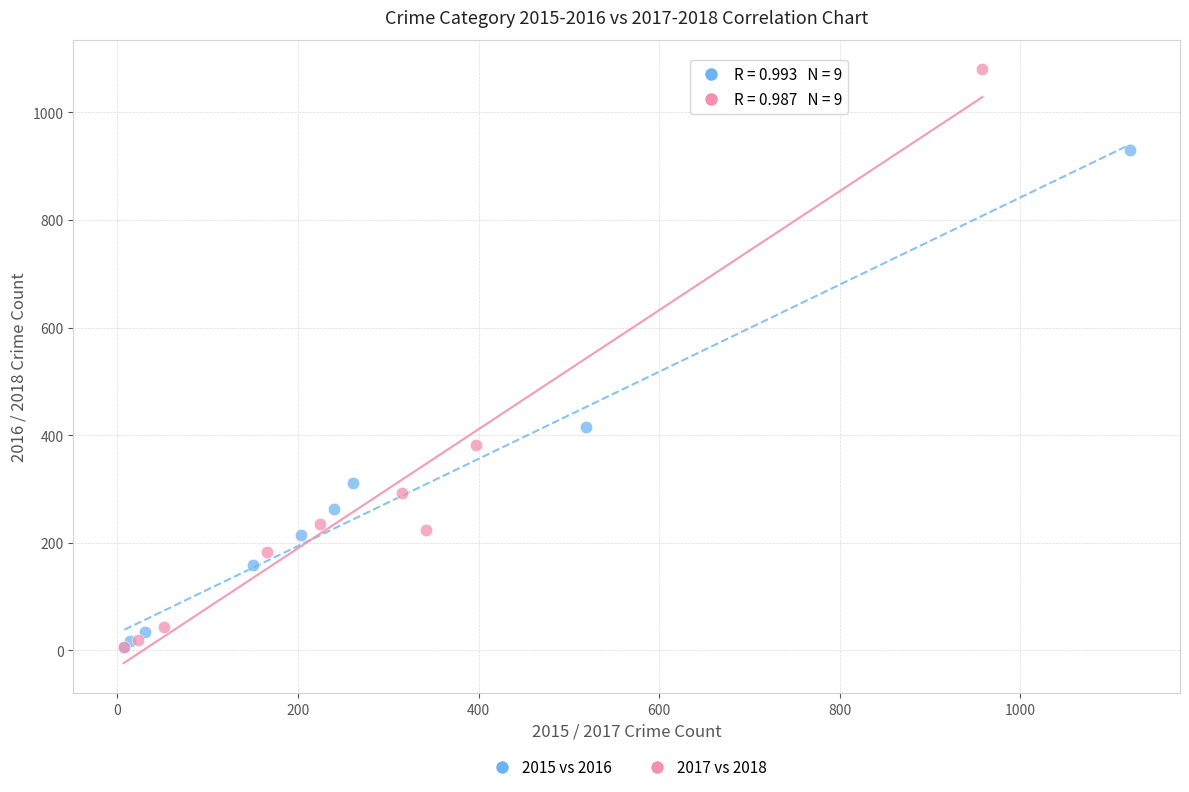

Which series has the largest Y range (max minus min)?

2017 vs 2018